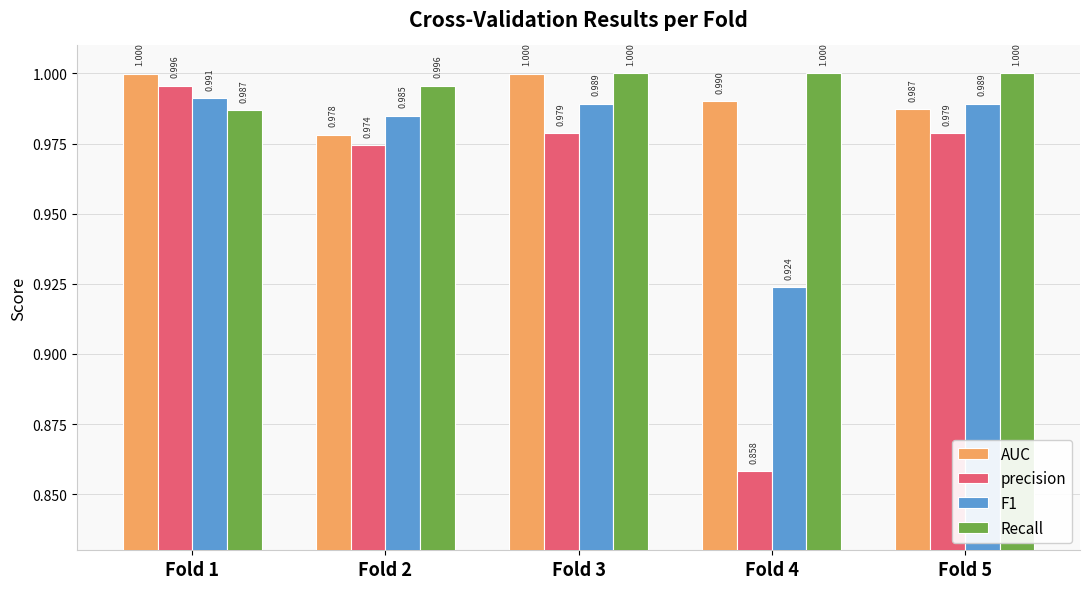

Which series has the widest spread of values?

precision